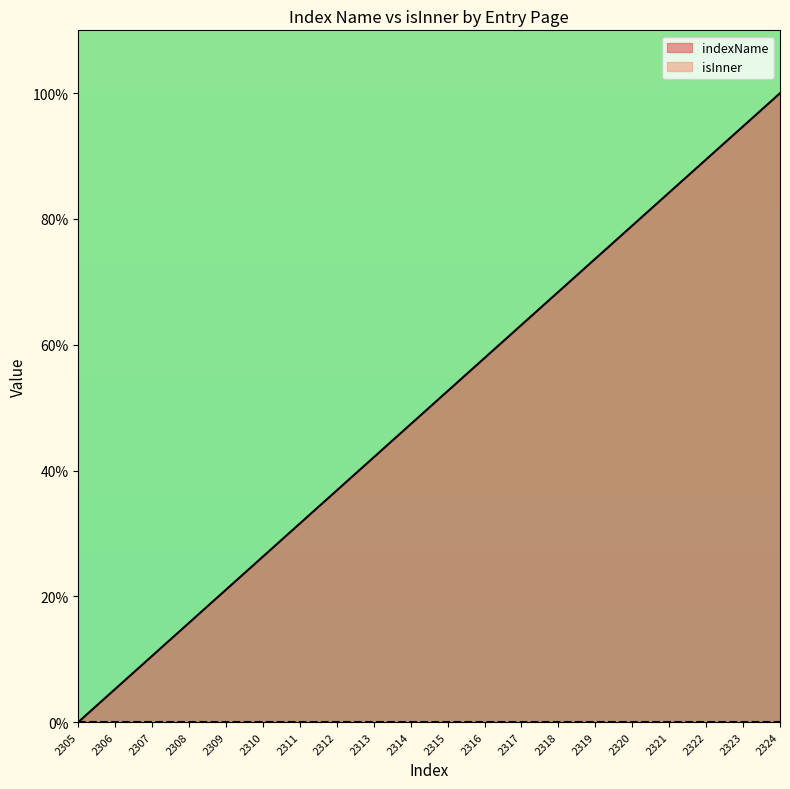

Approximately how many times larger is the value at 2309 compared to 2306?

4.0